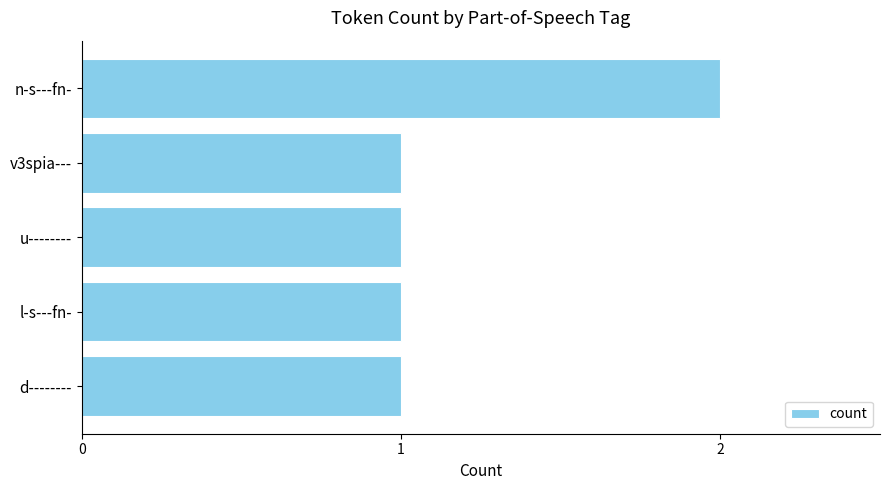

What is the greatest value displayed?

2